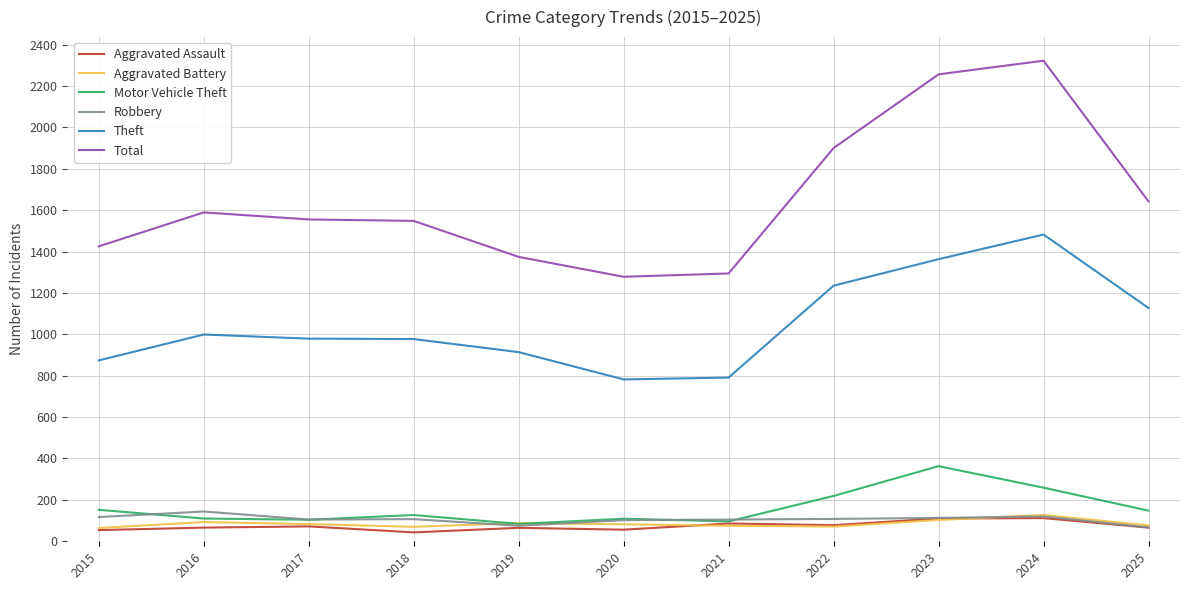

What is the difference between the maximum and second lowest values in the Motor Vehicle Theft series?

267